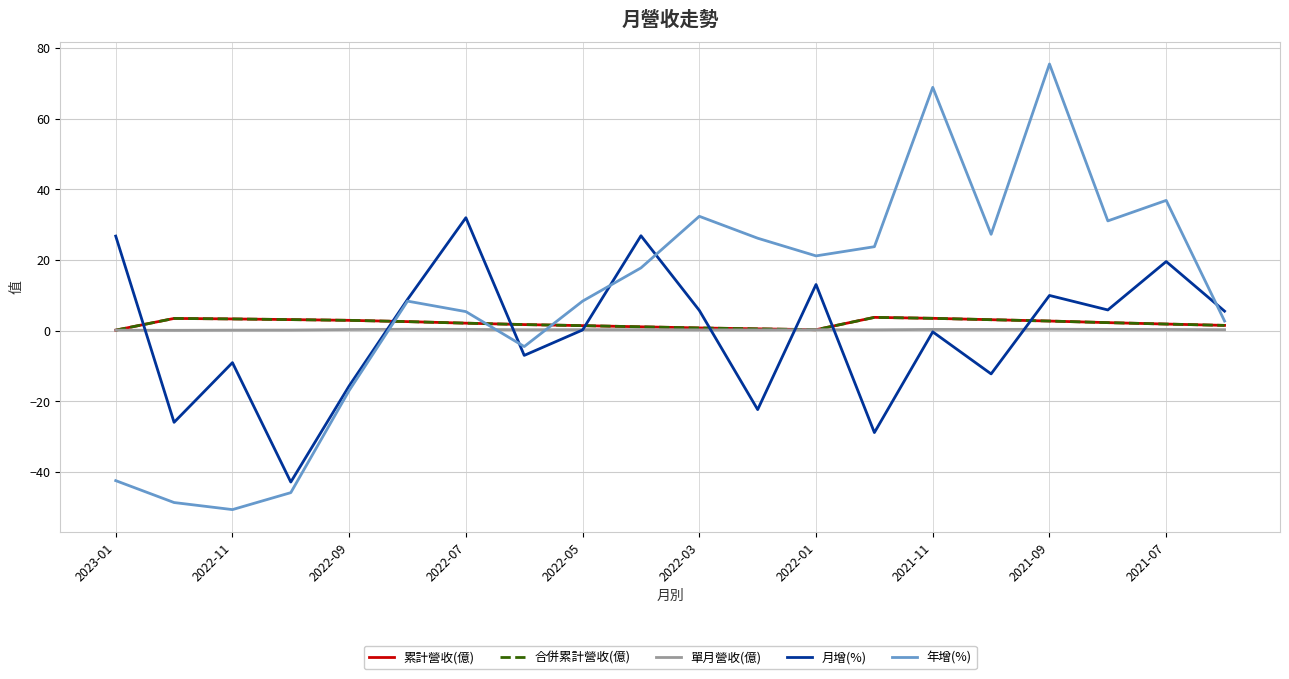

What is the value of the 年增(%) point at the 2nd from the left?

-48.6